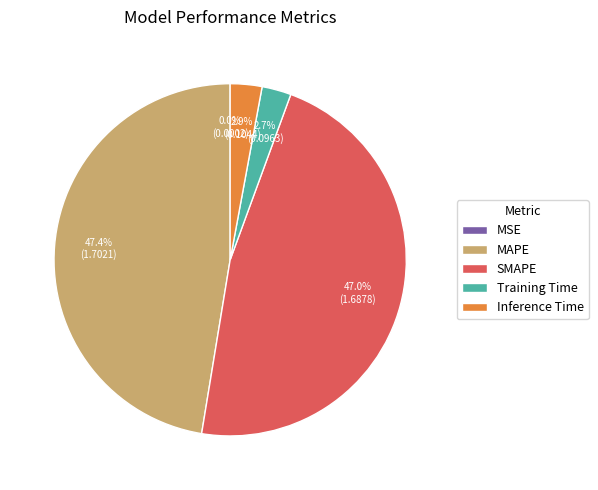

What portion of the pie excludes Training Time?

97.3%